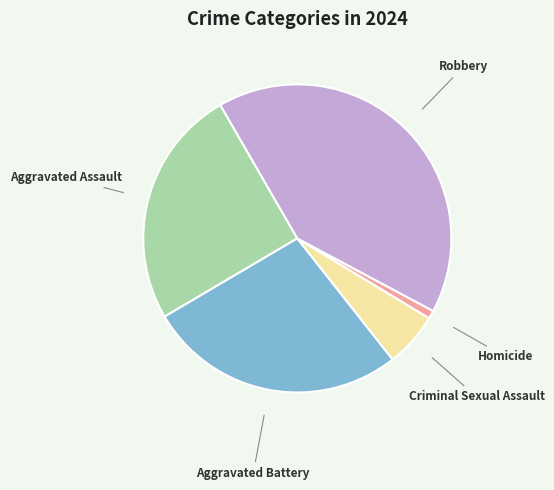

Is there a majority slice in this chart?

No